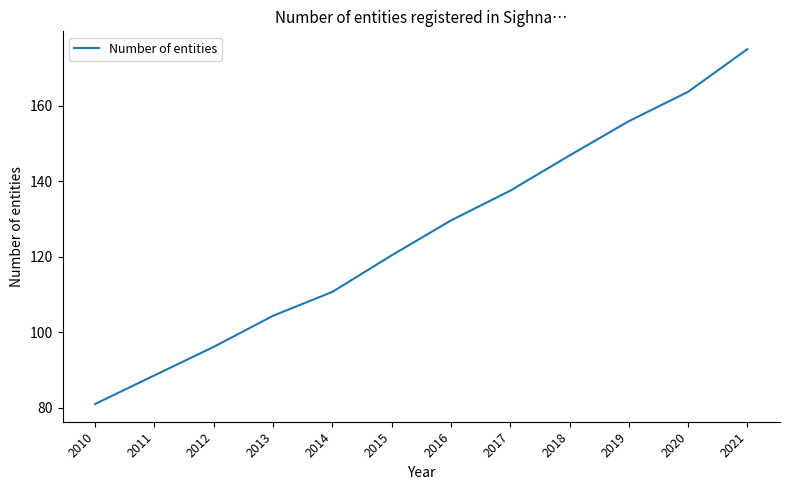

Count the number of categories in the chart.

12